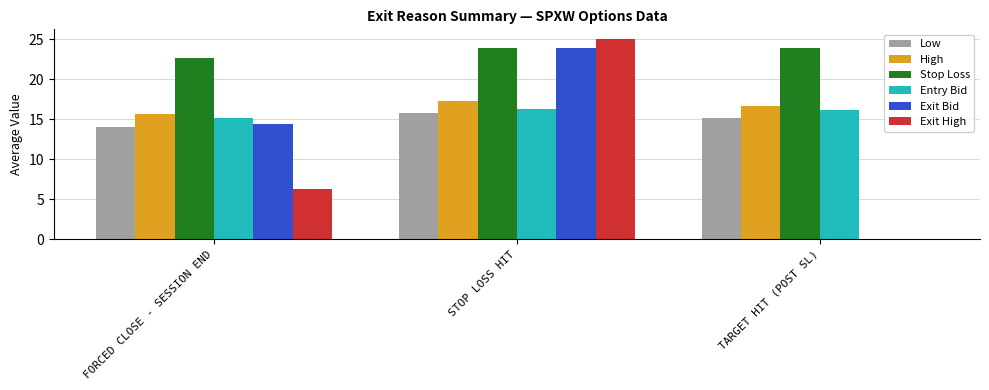

What is the maximum value shown in the chart?

25.0